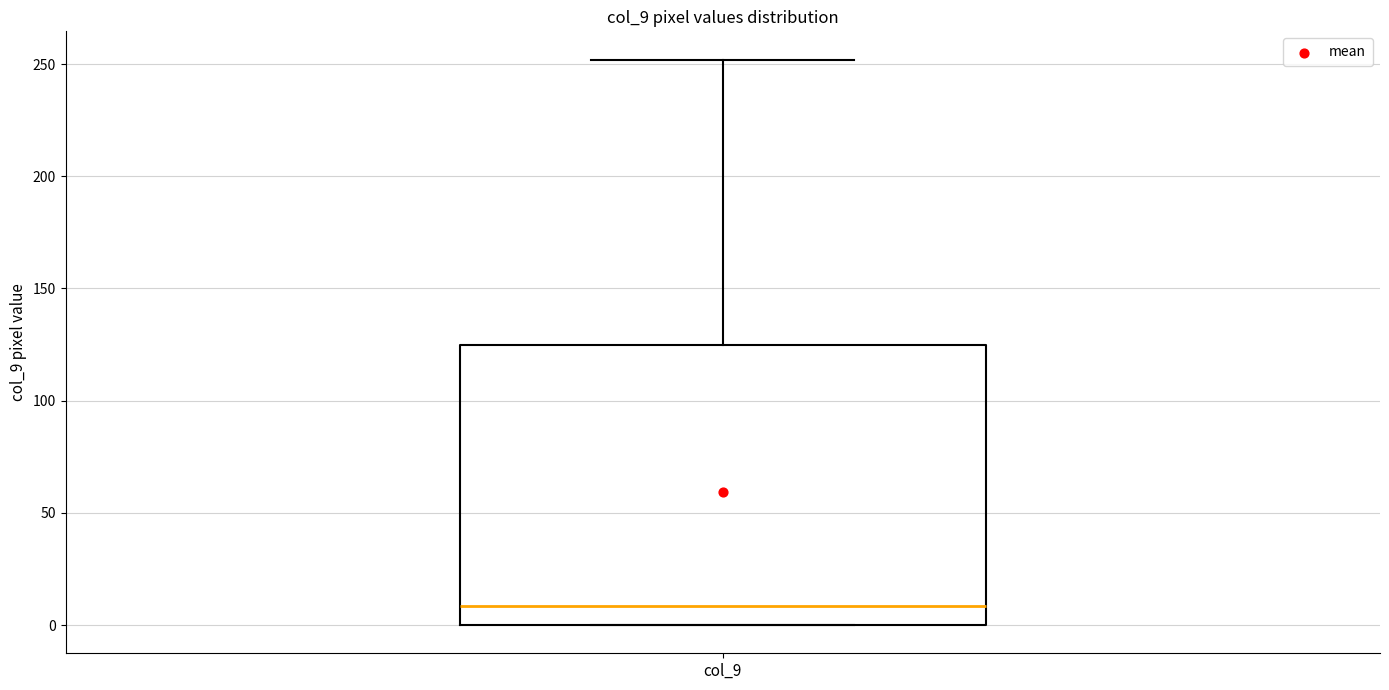

Where does the median line of the box for col_9 sit on the y-axis? The values are not printed on the chart, so give them approximately, as read against the axis.

10